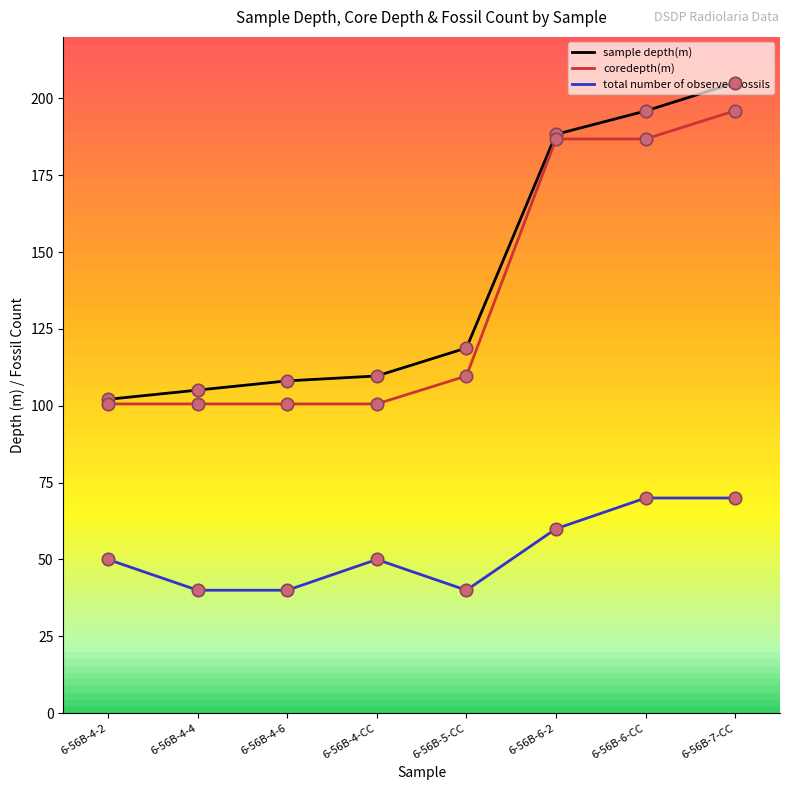

What is the difference between the highest and lowest values at 6-56B-6-CC?

125.9